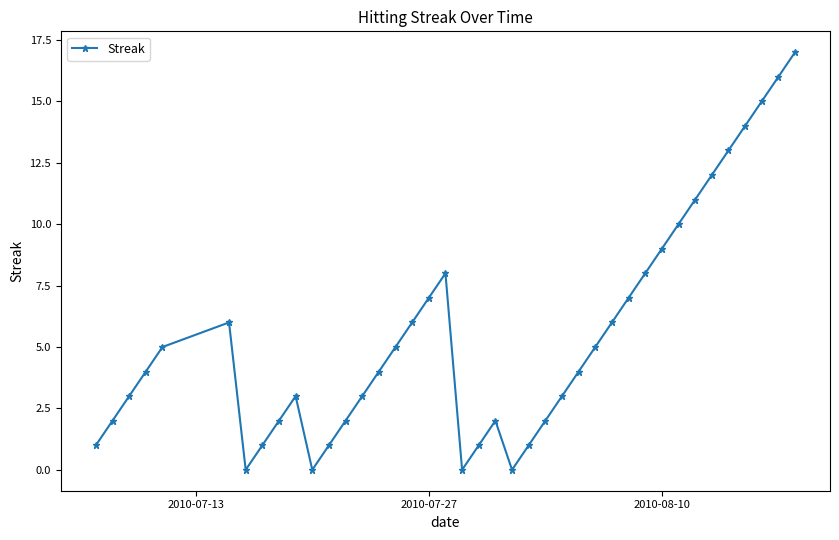

What is the difference between the maximum and minimum values?

17